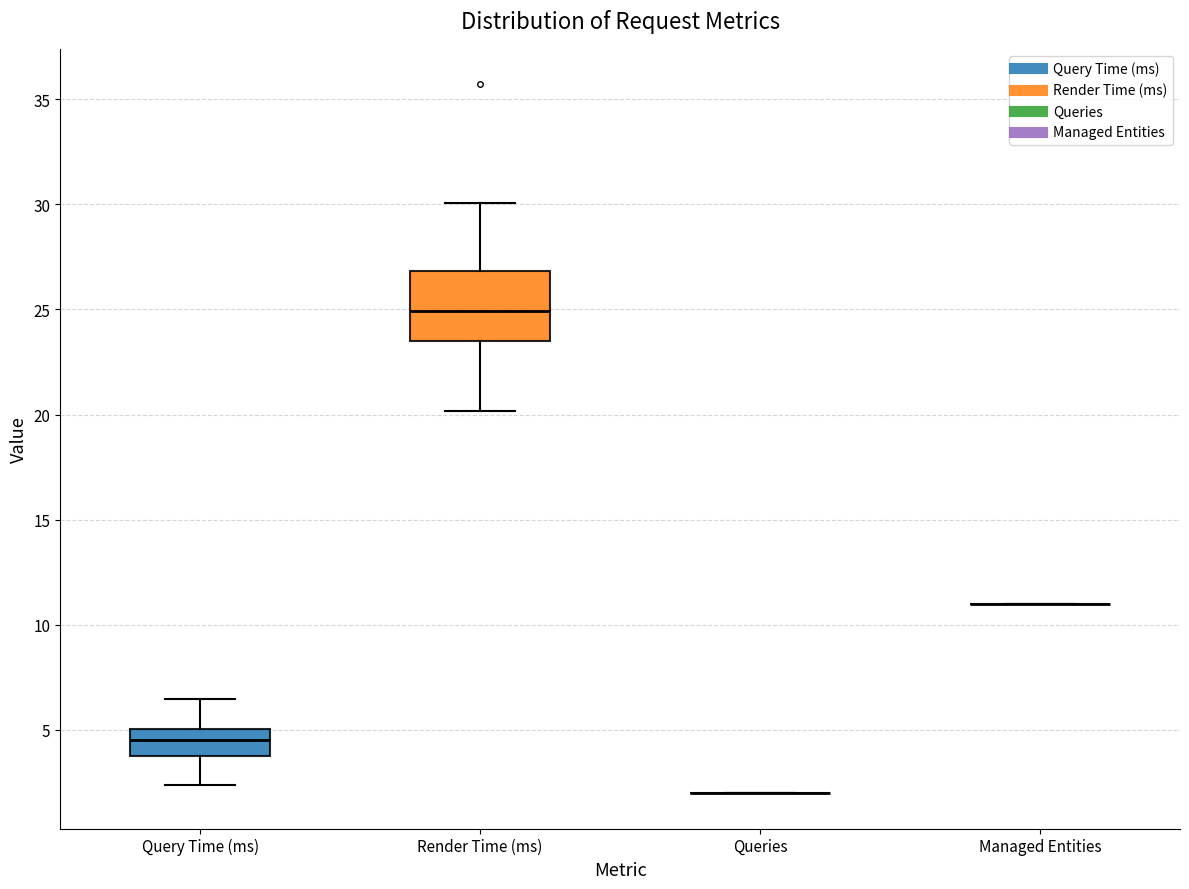

Reading left to right, transcribe this box plot: for each box, give where its median line is, the range the box spans, and where its two whiskers end, as read against the y-axis. The values are not printed on the chart, so give them approximately, as read against the axis.

Query Time (ms): median 4.5, box 4.0 to 5.0, whiskers 2.5 to 6.5
Render Time (ms): median 25.0, box 23.5 to 27.0, whiskers 20.0 to 30.0
Queries: box collapsed to a line at 2.0, whiskers 2.0 to 2.0
Managed Entities: box collapsed to a line at 11.0, whiskers 11.0 to 11.0